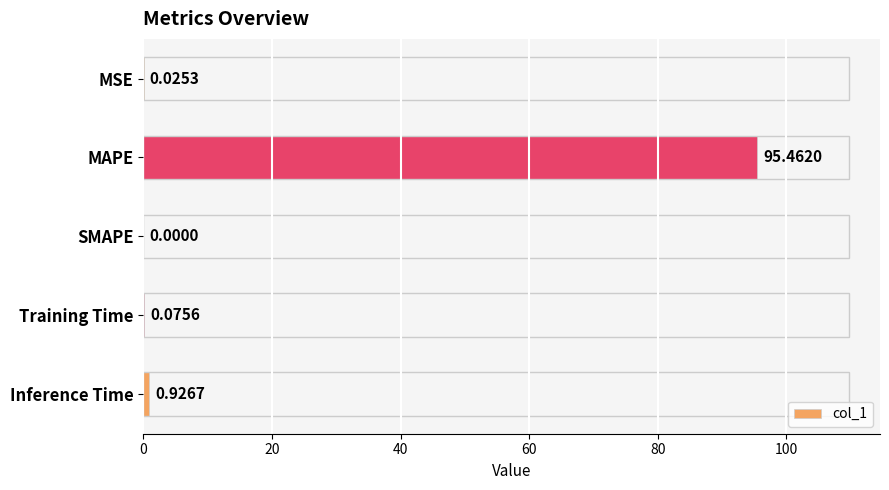

What is the sum of all values?

96.5